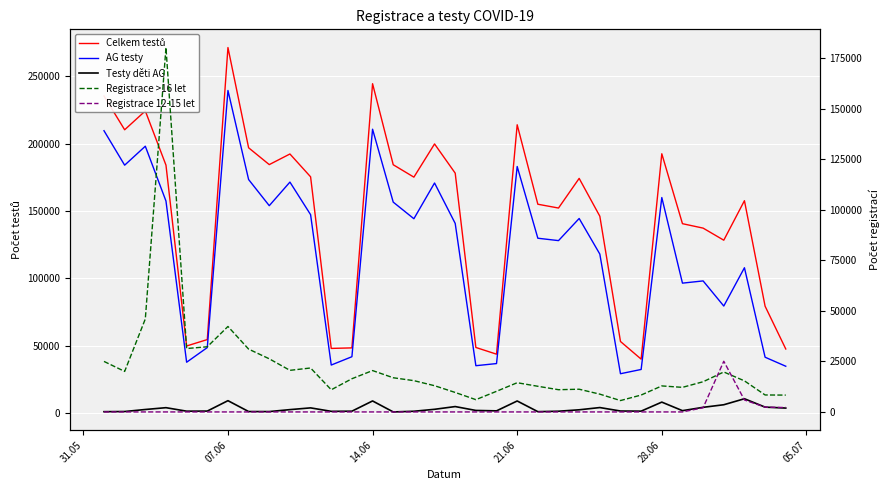

True or false: Registrace >16 let and Celkem testů cross at least once.

False